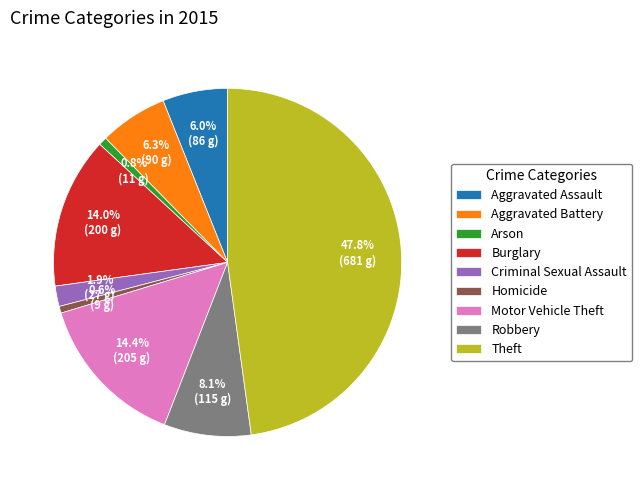

Is there a majority slice in this chart?

No